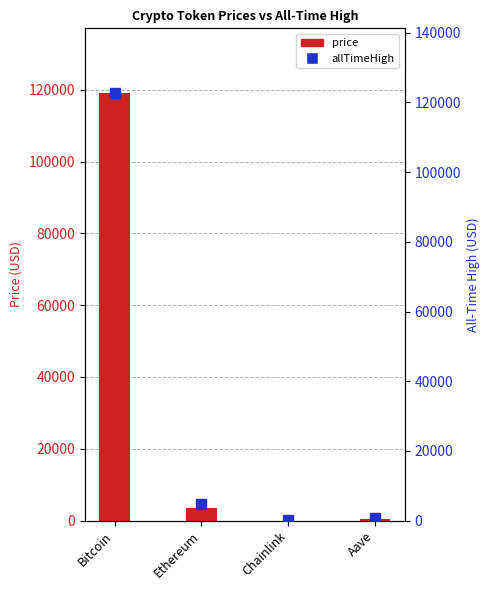

Which series has the largest Y range (max minus min)?

allTimeHigh